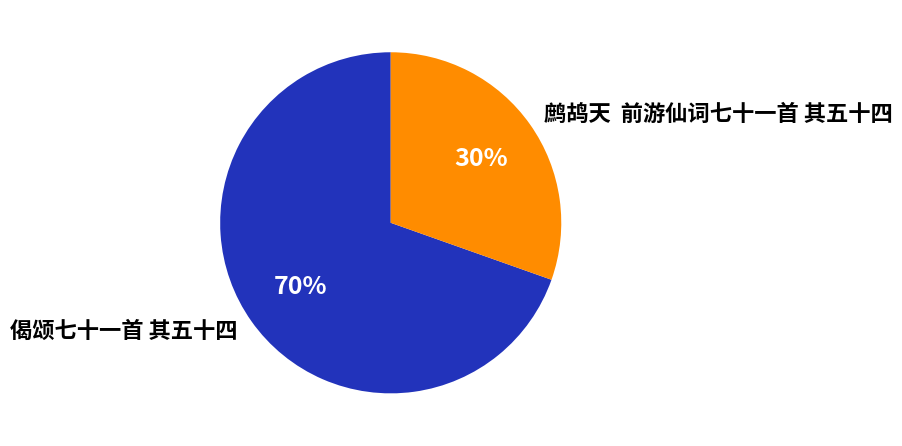

How many segments does this pie chart have?

2